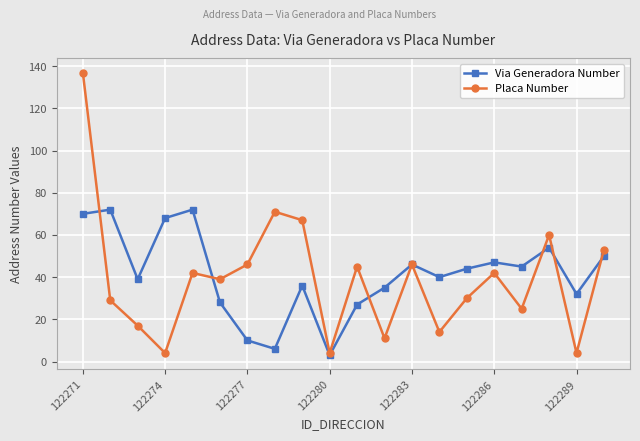

True or false: Placa Number has more than 0 interior local peaks.

True